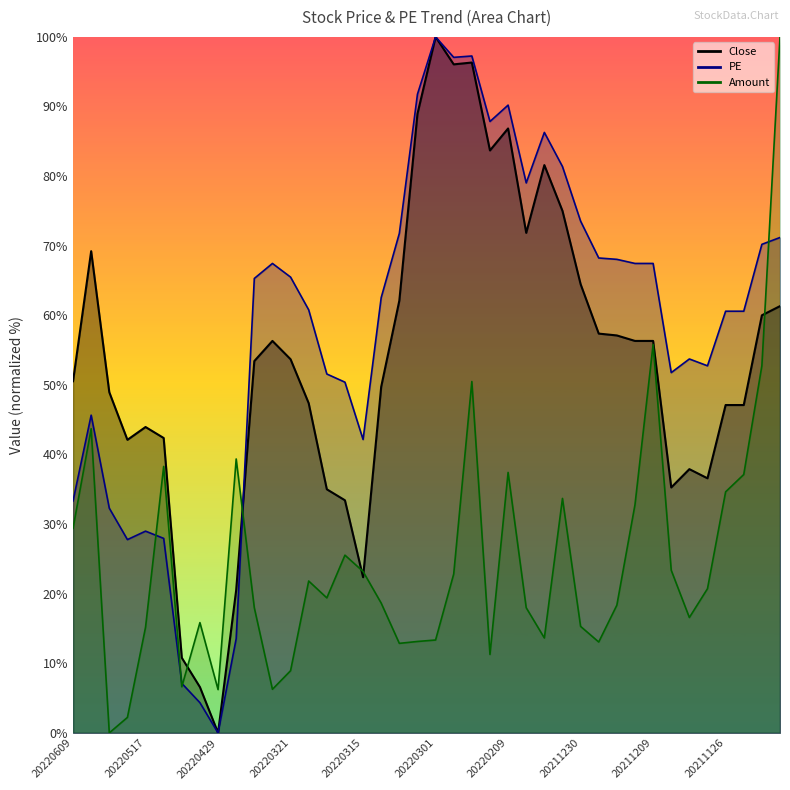

Where does the Amount series first go above 19?

20220609